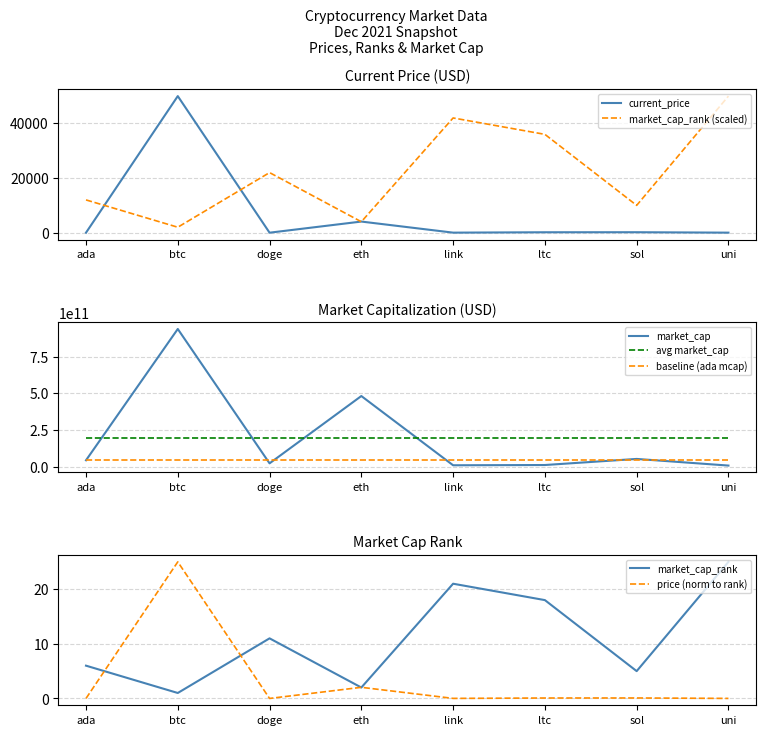

The market_cap_rank series shows 21883.4 at doge. True or false?

True